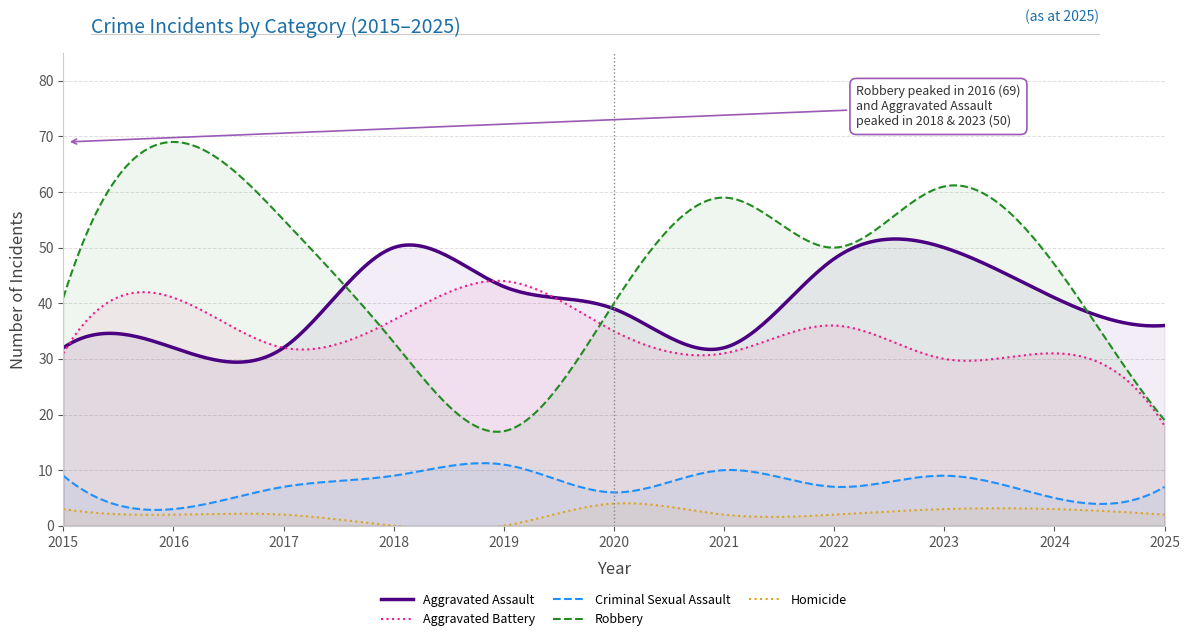

What is the sum of all Aggravated Assault values?

435